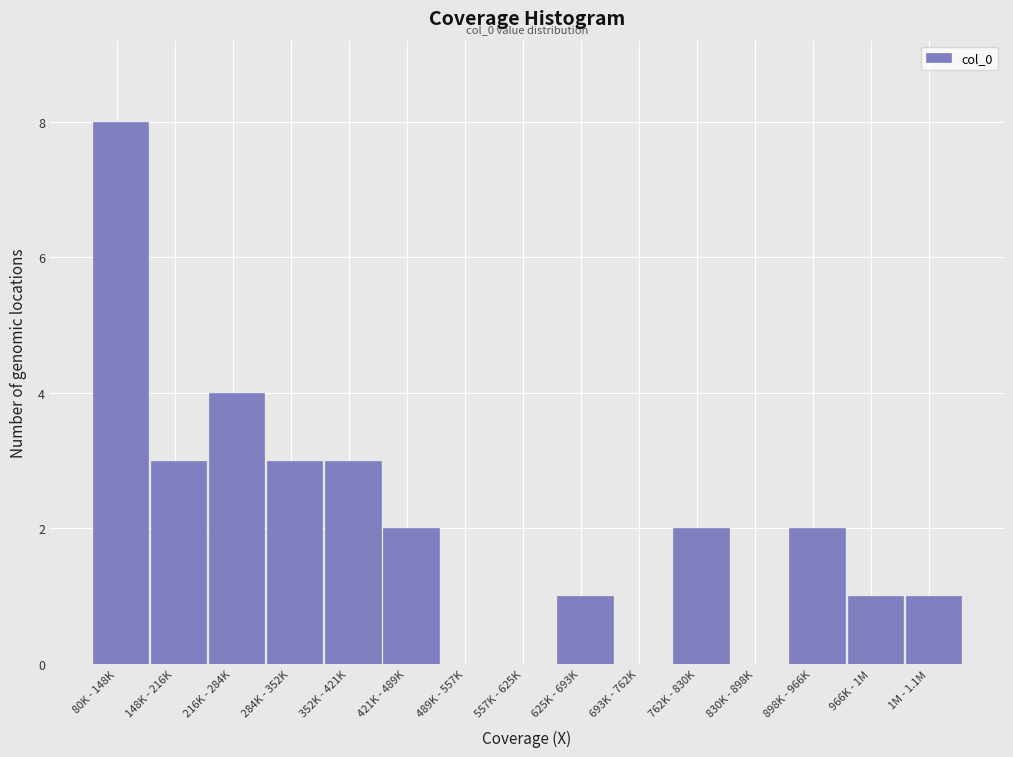

Reading right to left, transcribe all the data shown in this chart.

1M - 1.1M=1	966K - 1M=1	898K - 966K=2	830K - 898K=0	762K - 830K=2	693K - 762K=0	625K - 693K=1	557K - 625K=0	489K - 557K=0	421K - 489K=2	352K - 421K=3	284K - 352K=3	216K - 284K=4	148K - 216K=3	80K - 148K=8